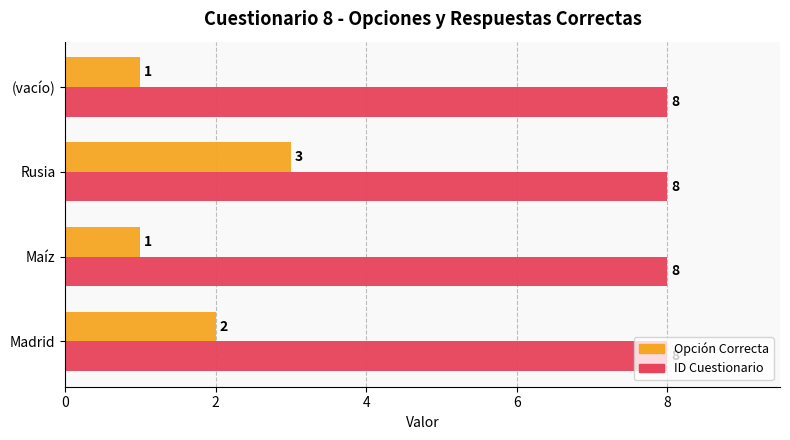

At which category is the sum across all series the highest?

Rusia